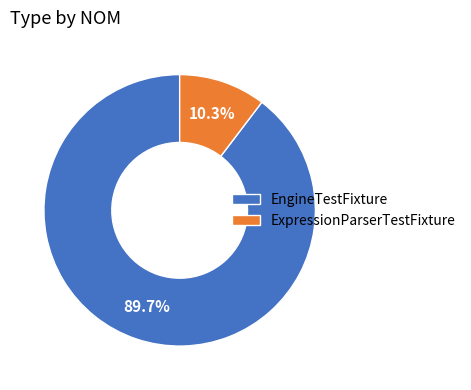

How many slices are in this pie chart?

2